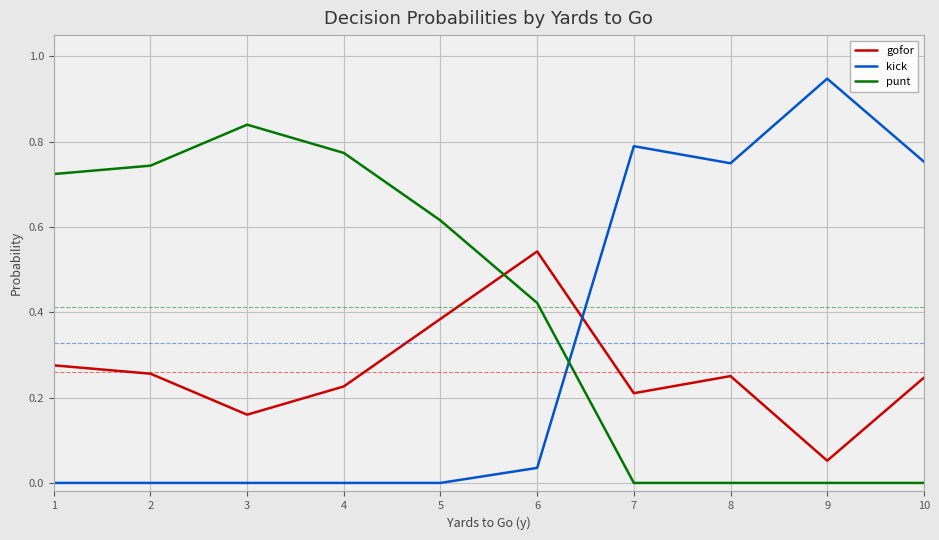

What is the sum of the punt values at 6 and 5?

1.0